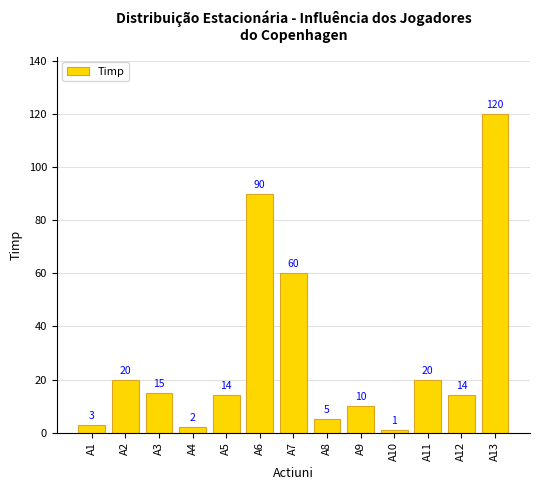

What is the change in value from A4 to A7?

+58